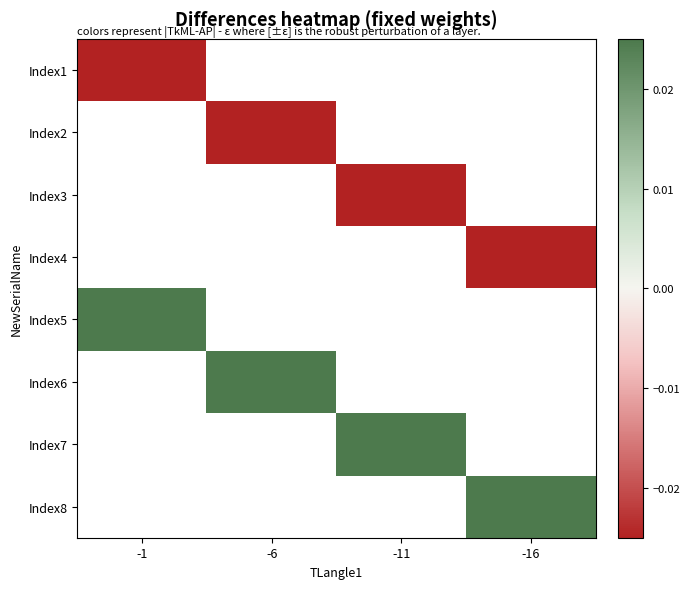

Rank the series by their average value, from lowest to highest.

Index1, Index2, Index3, Index4, Index5, Index6, Index7, Index8